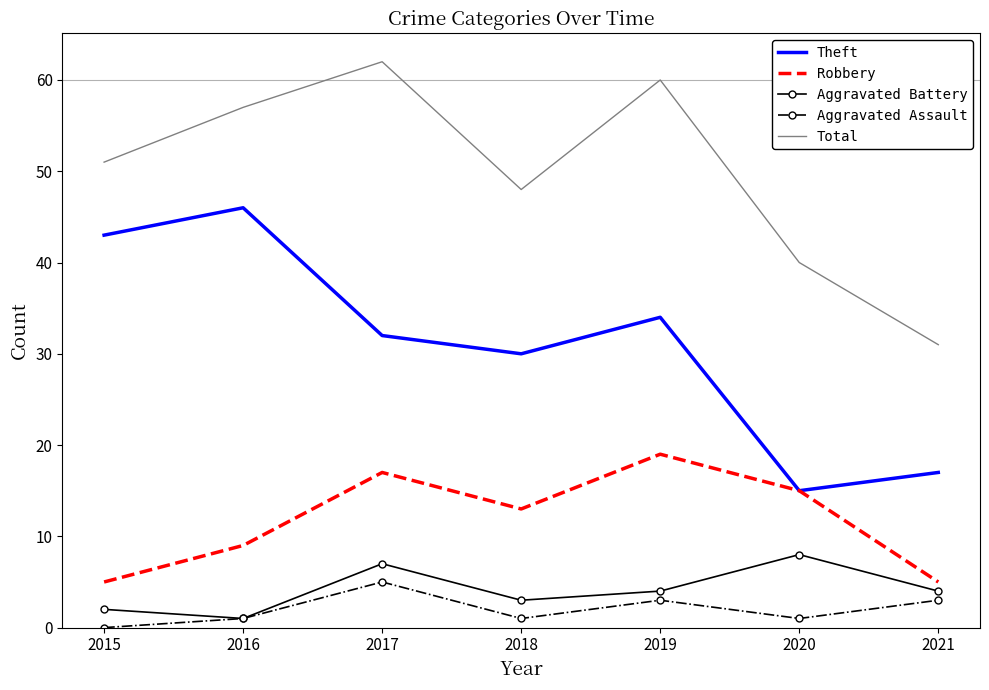

What is the highest value of the Aggravated Battery series?

8